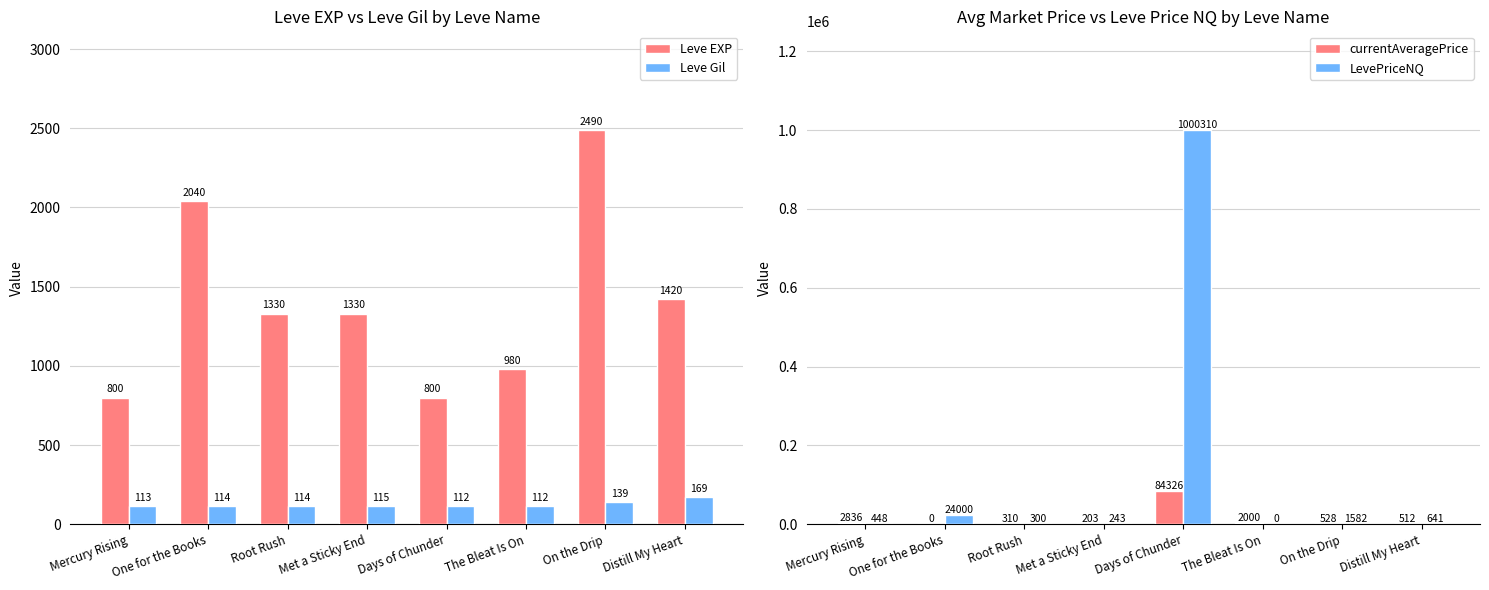

Is it true that currentAveragePrice equals 5050.2 at Mercury Rising?

False